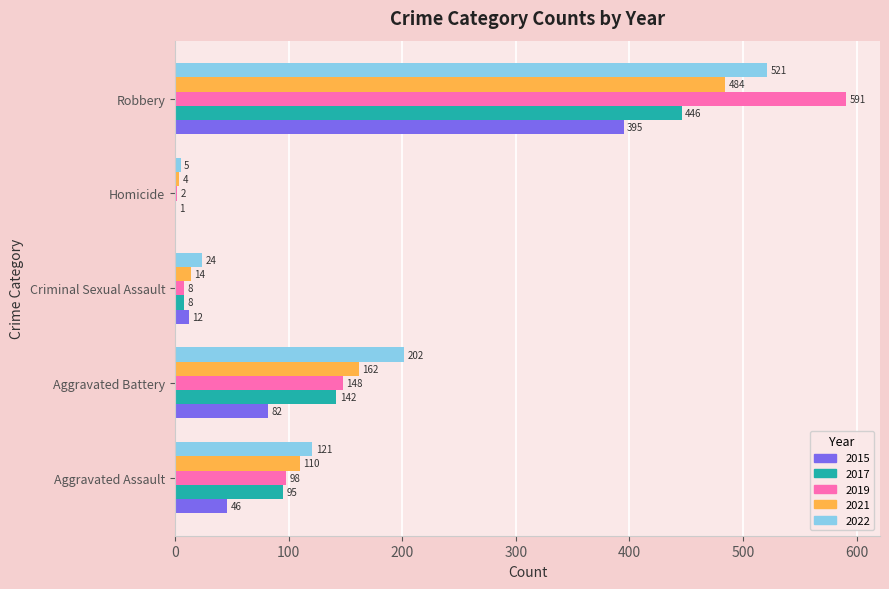

The 2022 series shows 322 at Aggravated Battery. True or false?

False